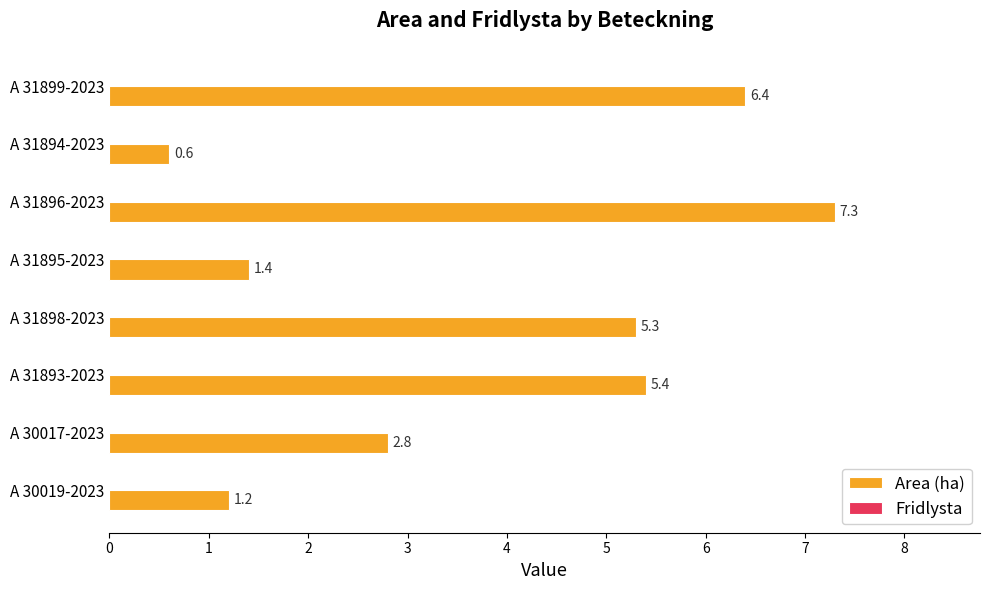

Does the chart contain any negative values?

No